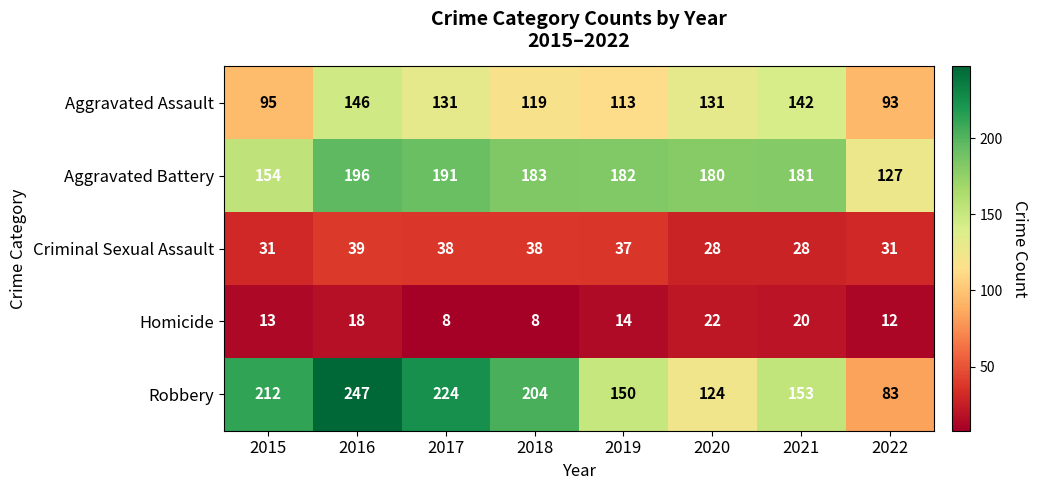

At 2020, list the series in order from largest to smallest.

Aggravated Battery, Aggravated Assault, Robbery, Criminal Sexual Assault, Homicide